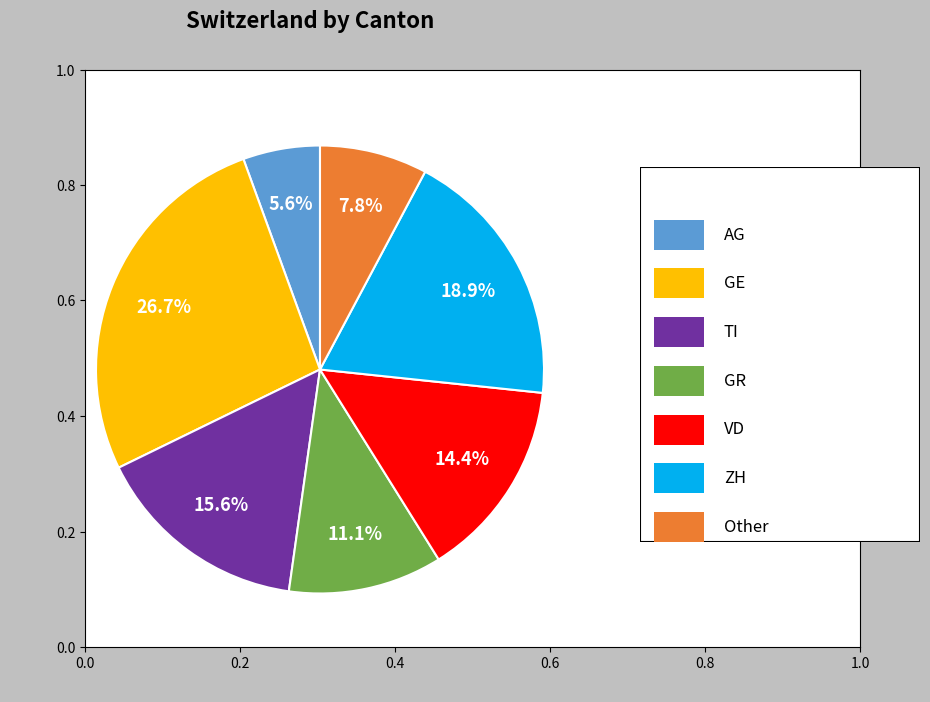

Is there a majority slice in this chart?

No